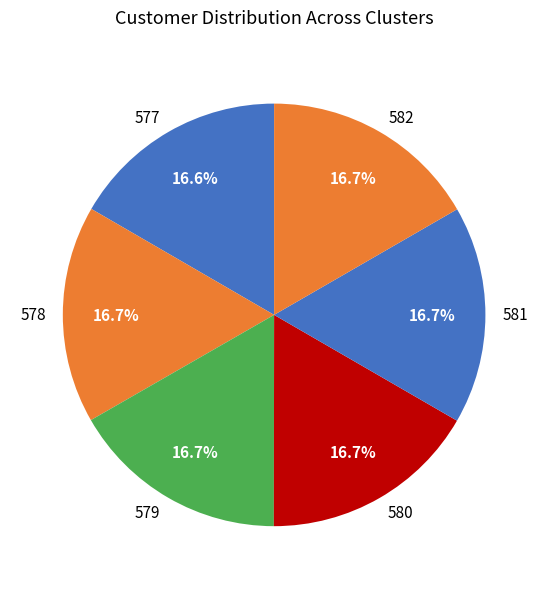

To the nearest percent, what portion does 577 represent?

17%